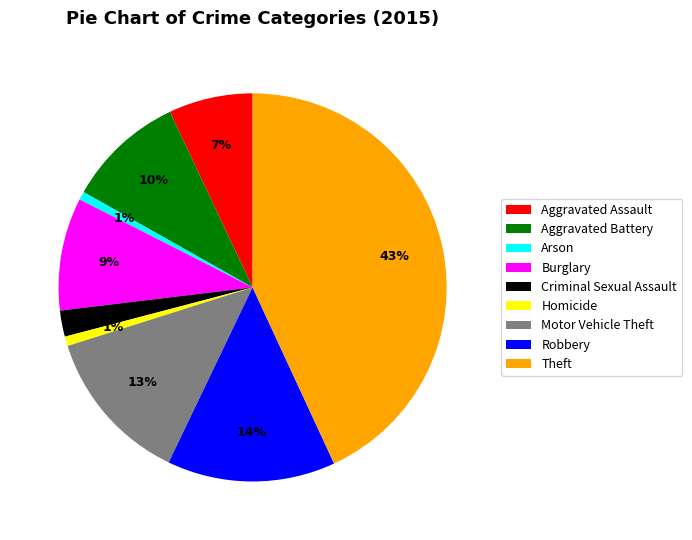

Which has a higher value, Criminal Sexual Assault or Homicide?

Criminal Sexual Assault